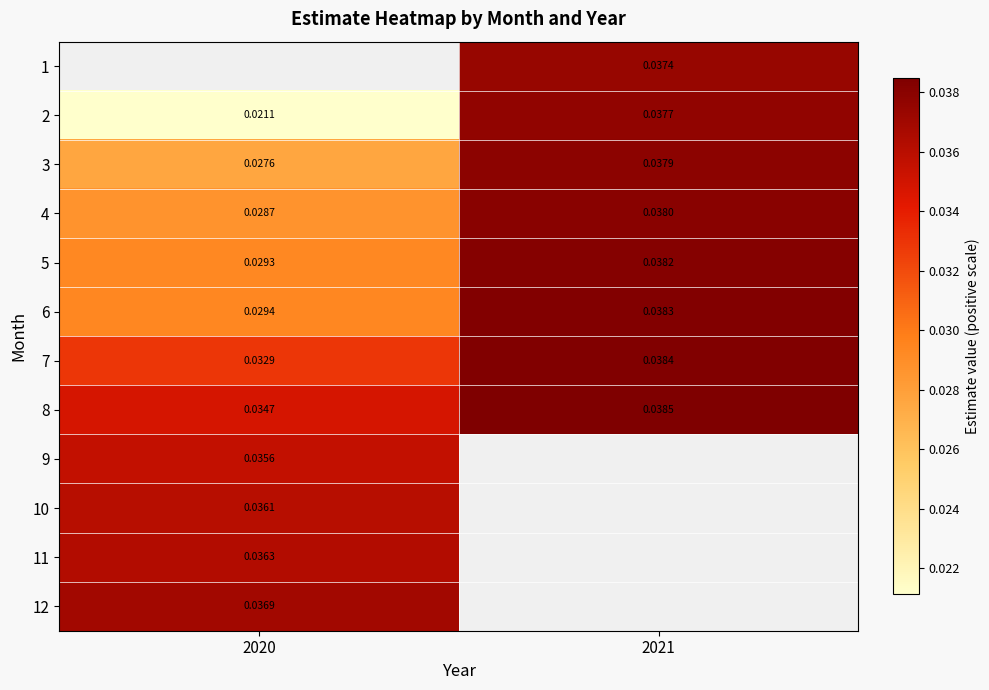

Is the value of 2 at 2020 greater than the value of 6 at 2021?

No